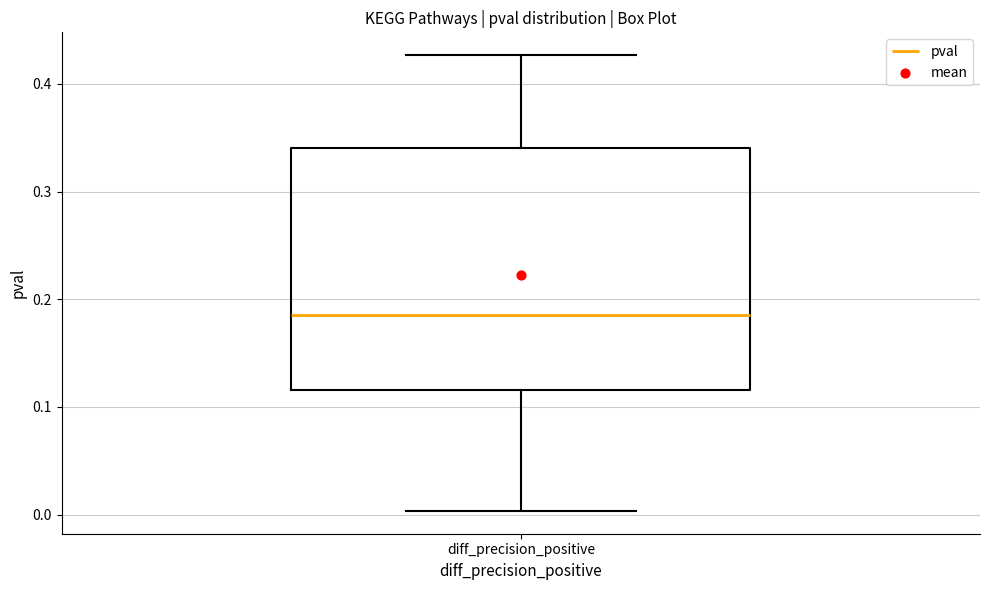

Where does the upper whisker of the box for diff_precision_positive end on the y-axis? The values are not printed on the chart, so give them approximately, as read against the axis.

0.43